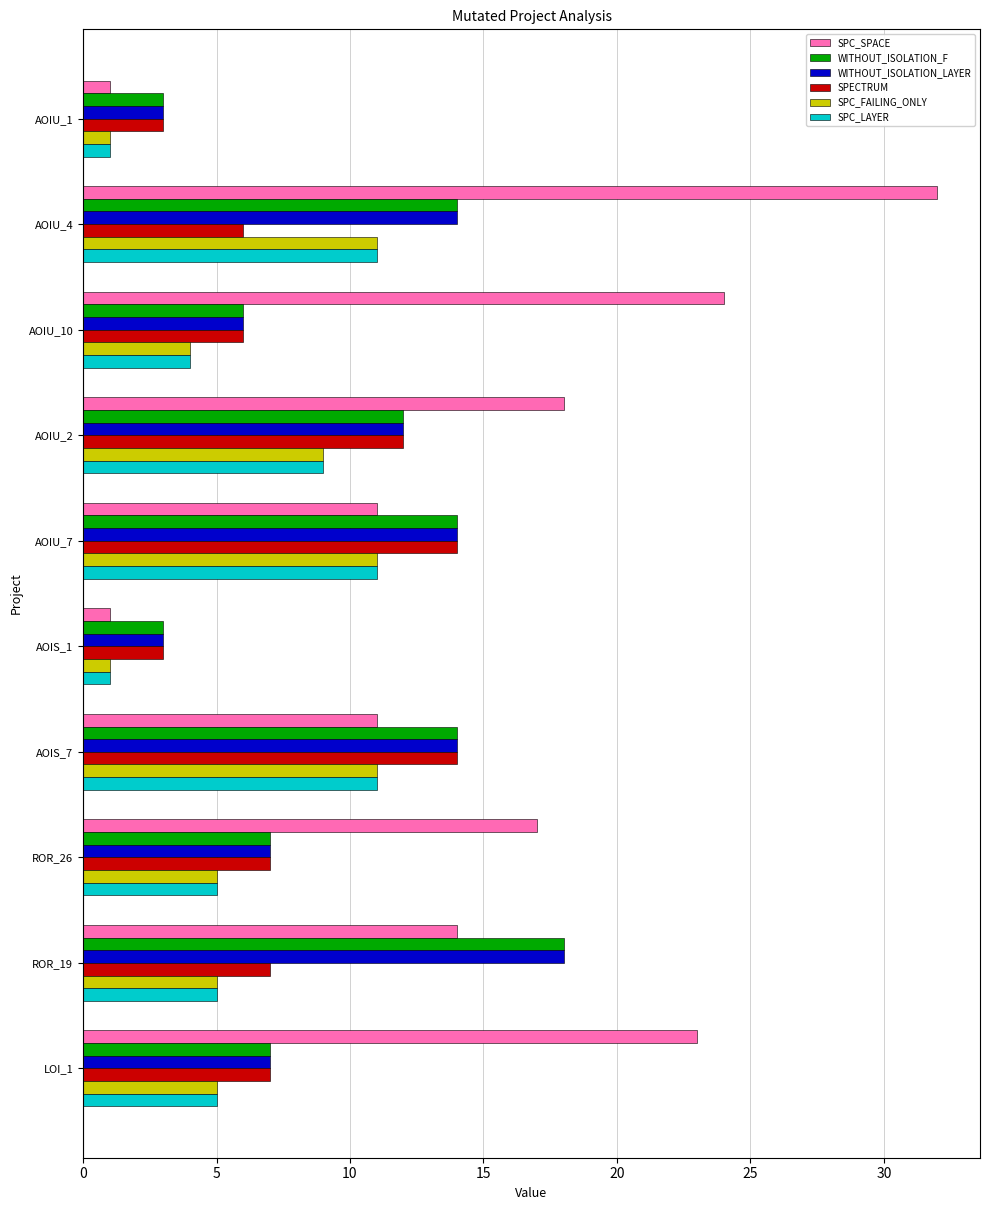

What is the difference between the maximum and second lowest values in the WITHOUT_ISOLATION_LAYER series?

15